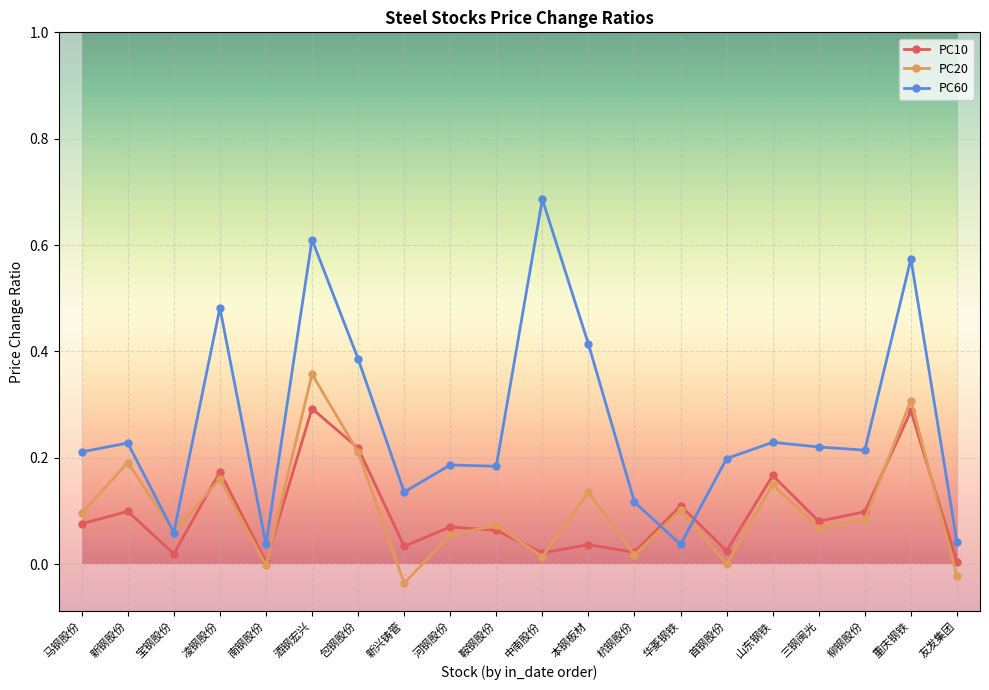

At how many categories does at least one series exceed 0?

20